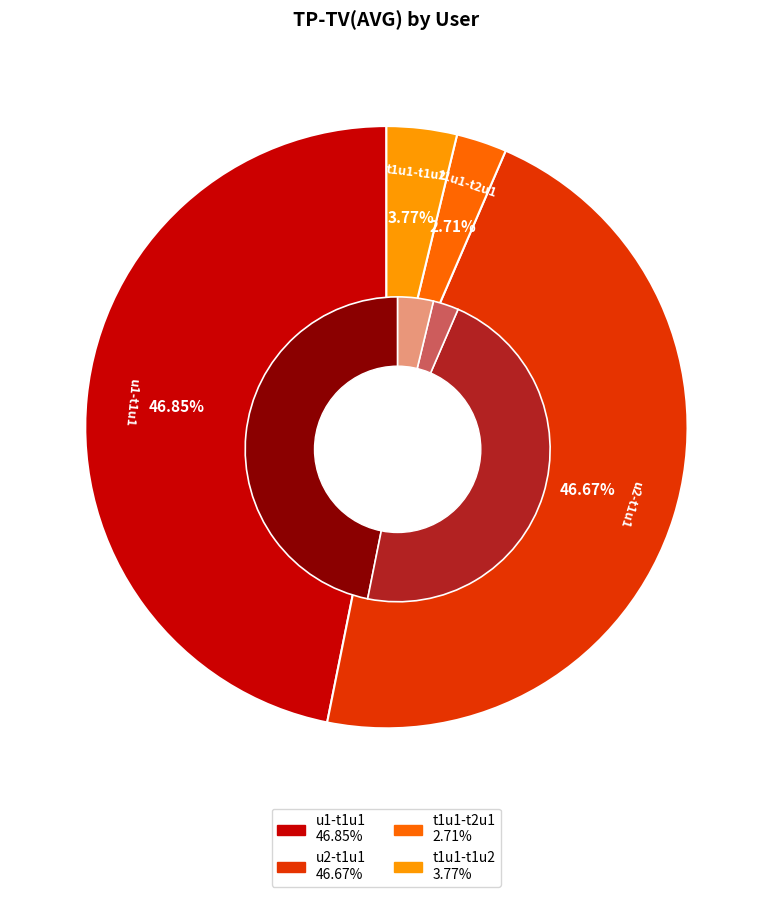

Which category has the biggest portion of the pie?

u1-t1u1